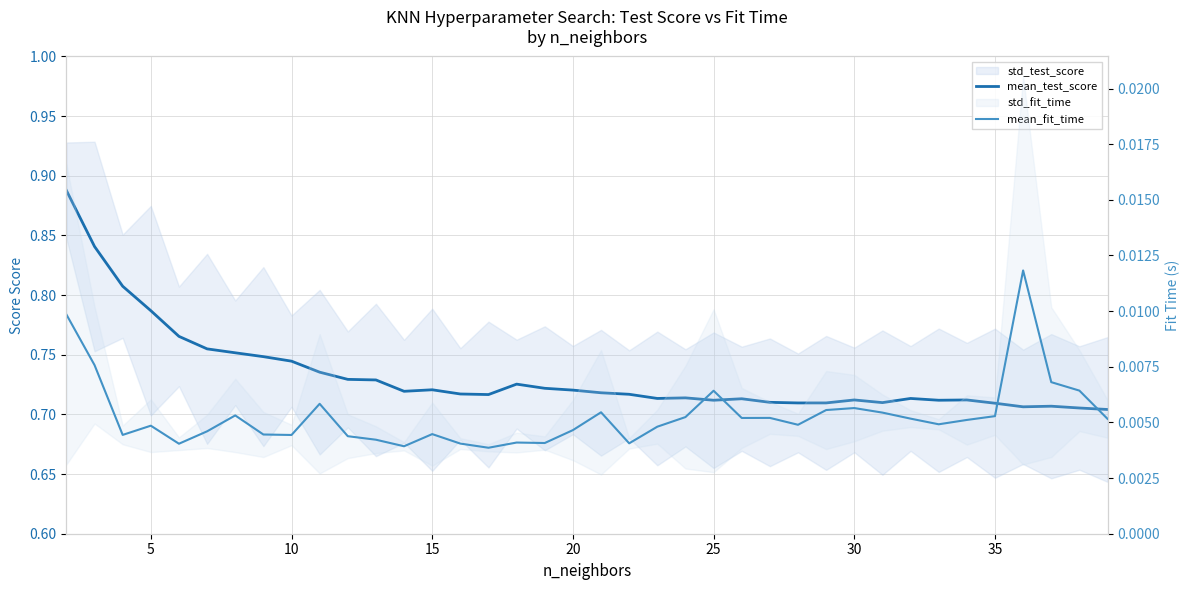

Which series has the widest spread of values?

mean_test_score